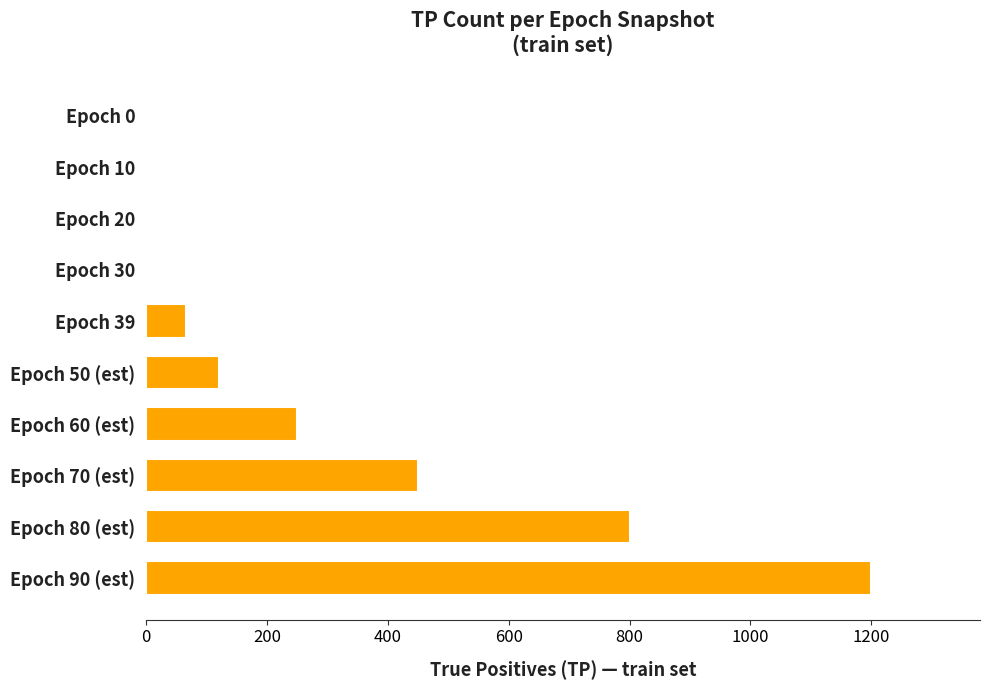

The chart shows a value of 250 at Epoch 60 (est). True or false?

True